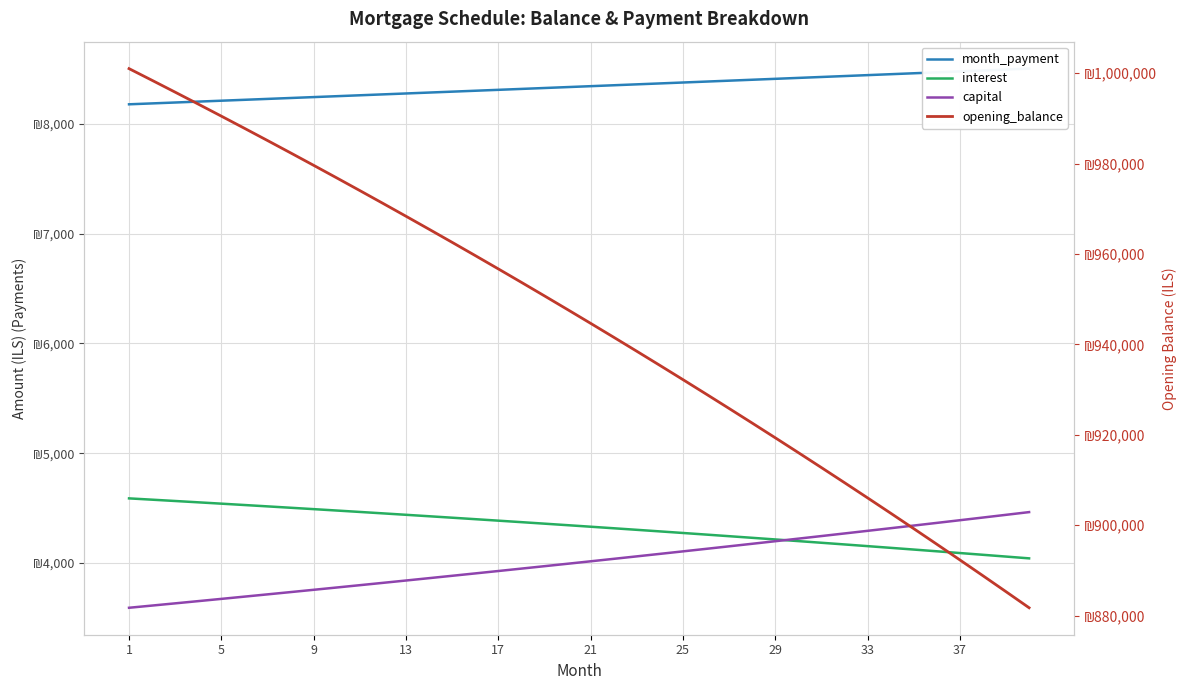

True or false: interest and month_payment cross at least once.

False